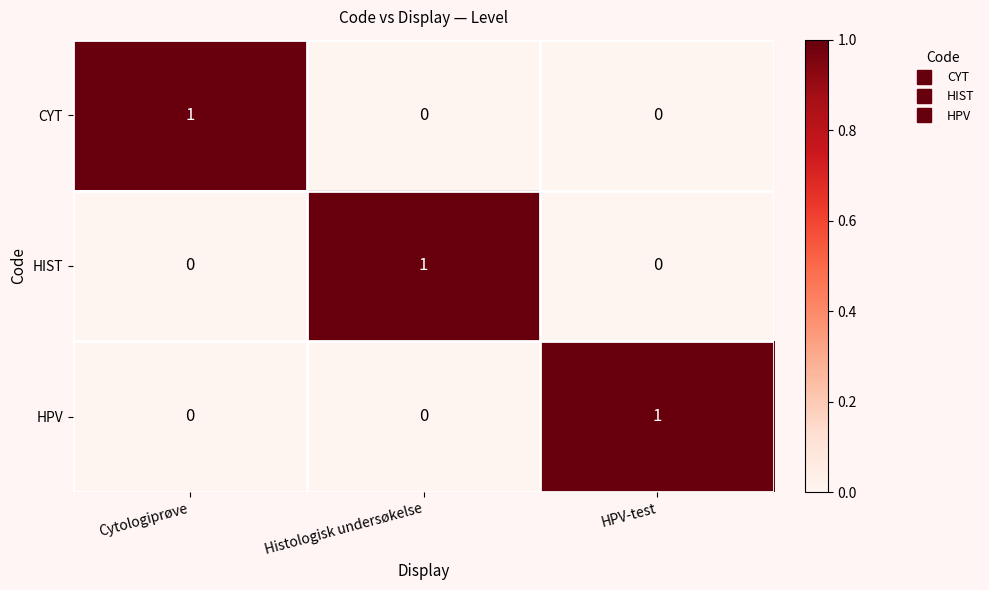

What is the difference between the highest and lowest values at Cytologiprøve?

1